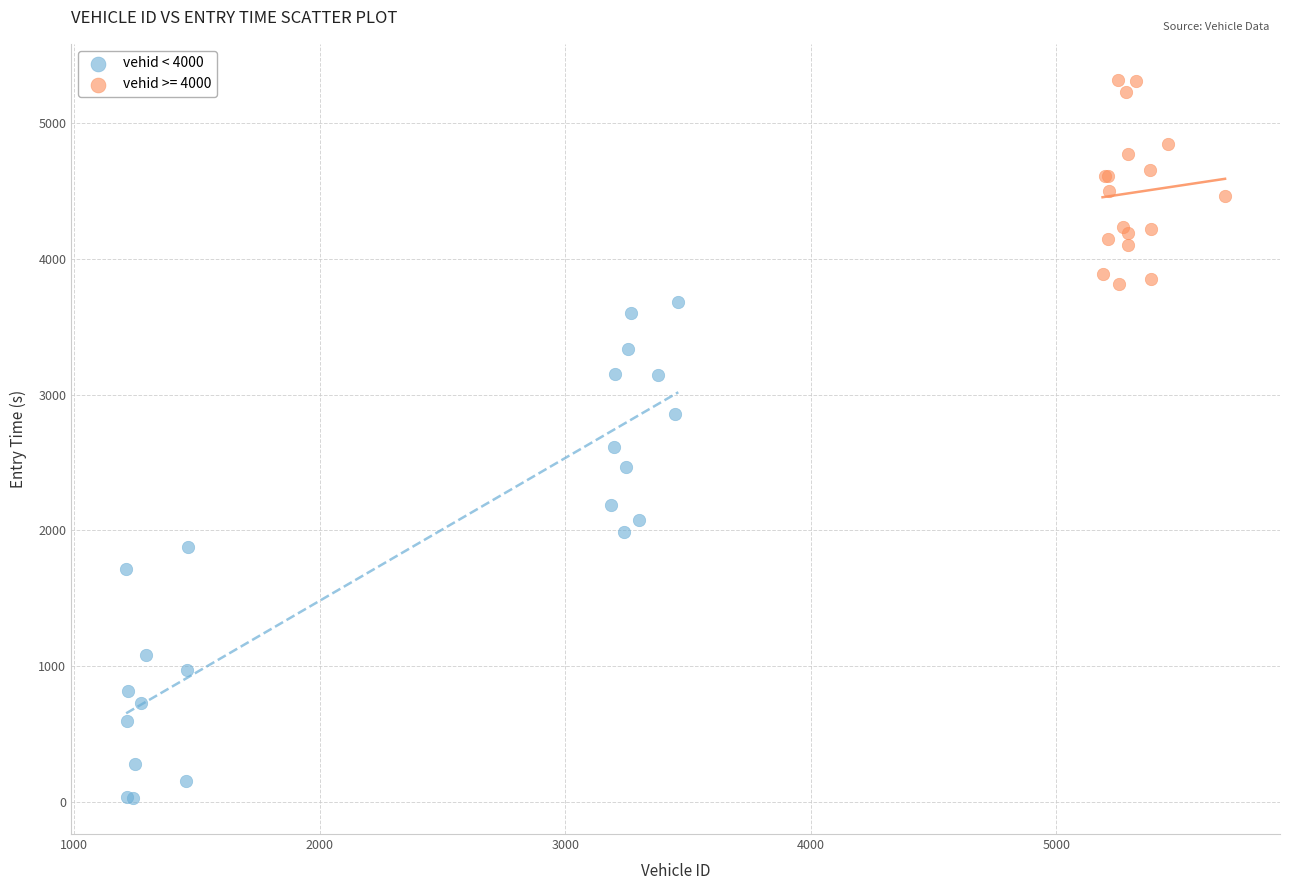

Which series reaches the maximum Y coordinate?

vehid >= 4000